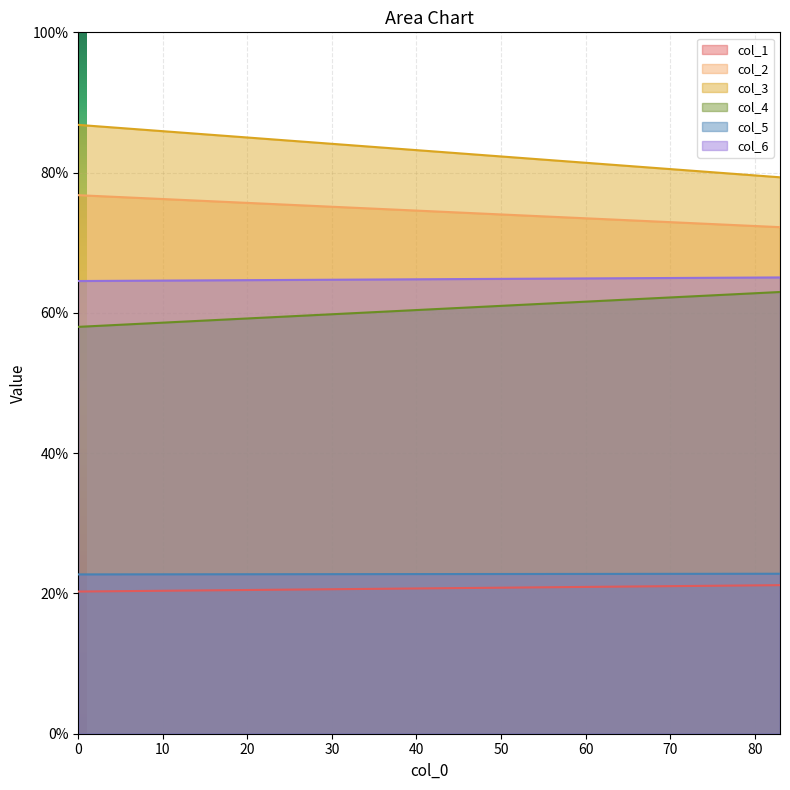

What is the smallest value displayed?

20.3